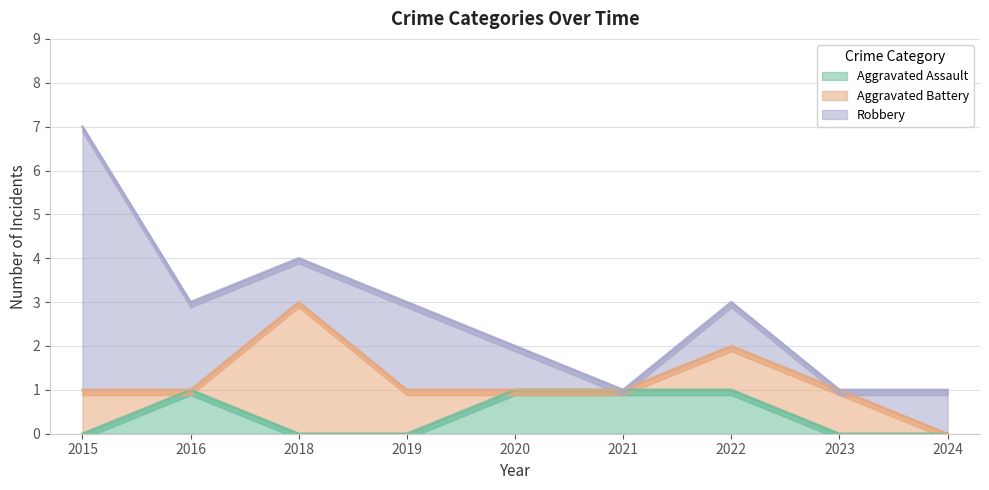

Which series has the widest spread of values?

Robbery